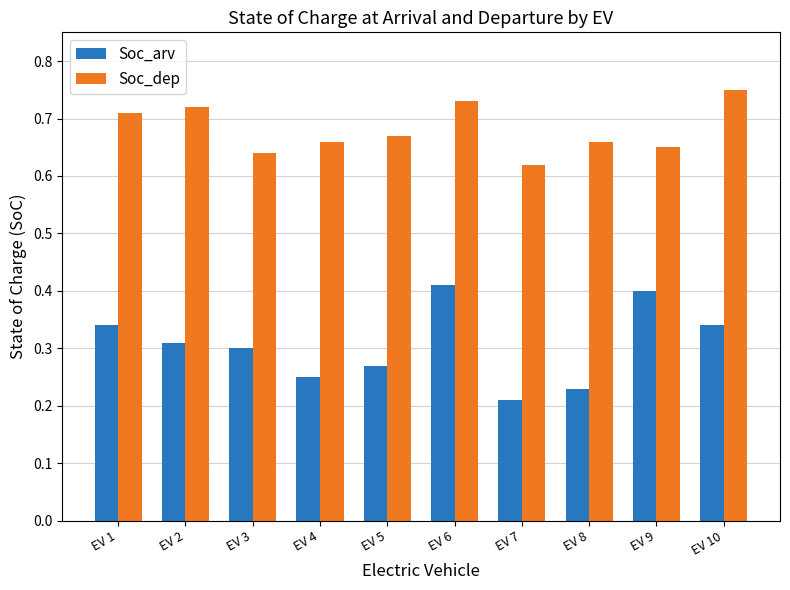

What is the sum of the Soc_arv values at EV 8 and EV 4?

0.5